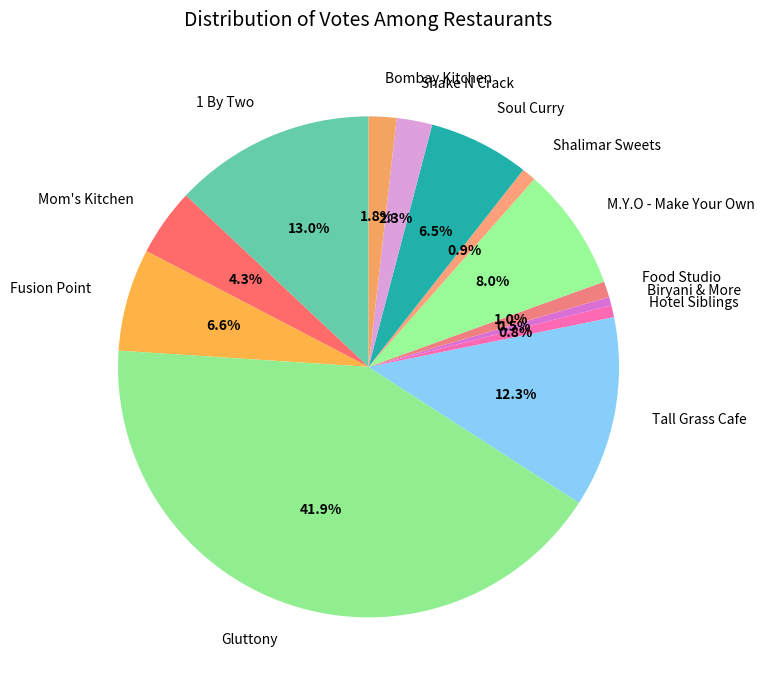

To the nearest percent, what is the combined percentage of Bombay Kitchen and Fusion Point?

8%